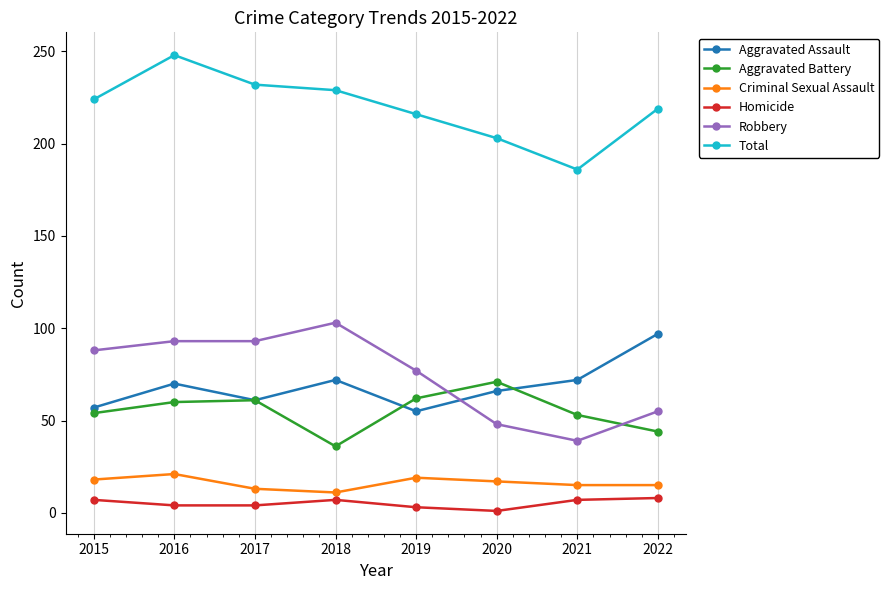

What is the difference between the Aggravated Assault values at 2016 and 2015?

13